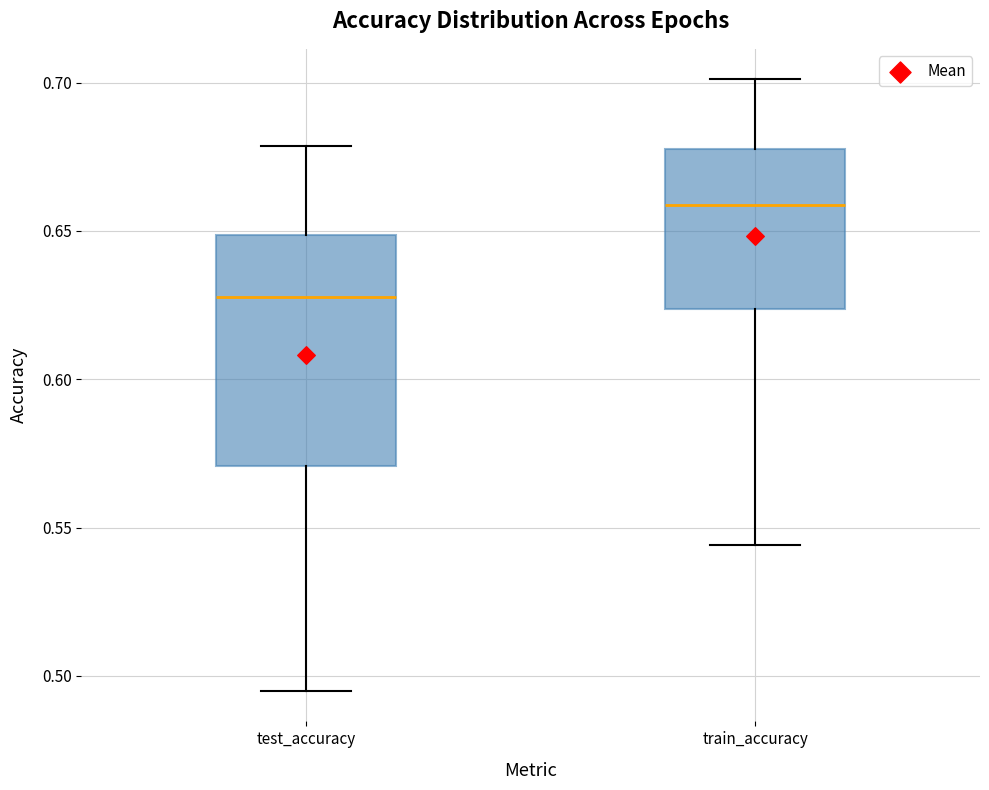

Where does the lower whisker of the box for test_accuracy end on the y-axis? The values are not printed on the chart, so give them approximately, as read against the axis.

0.495